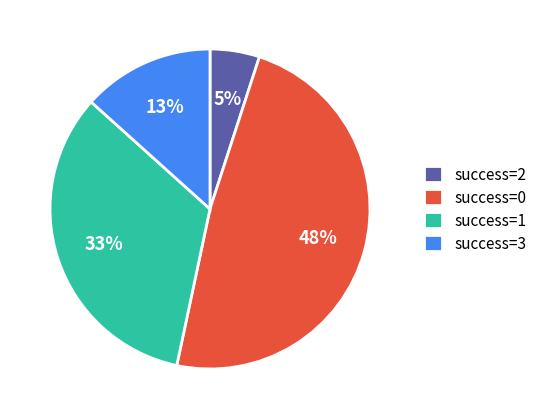

How many slices are in this pie chart?

4